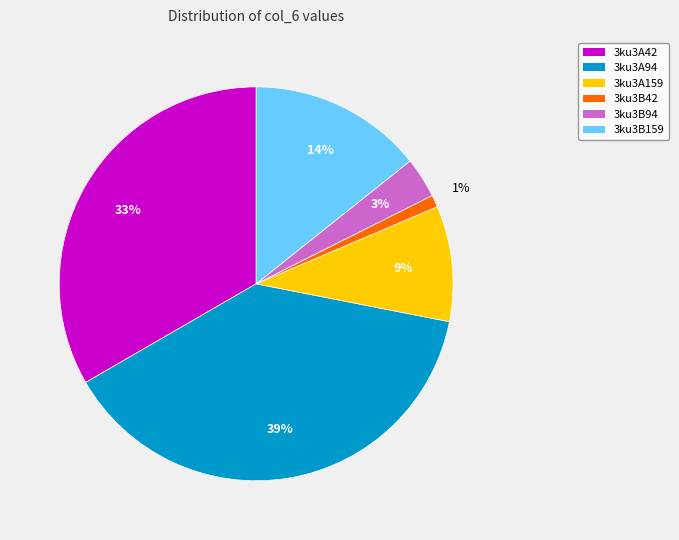

Do 3ku3A42 and 3ku3B159 together represent more than half of the pie?

No